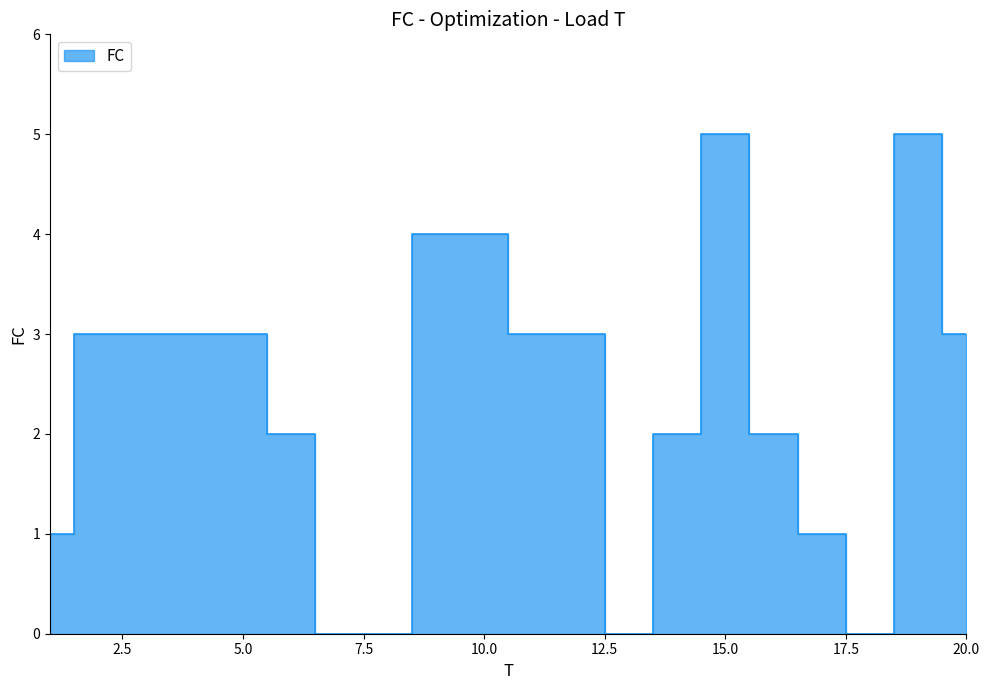

How many values exceed 3?

4